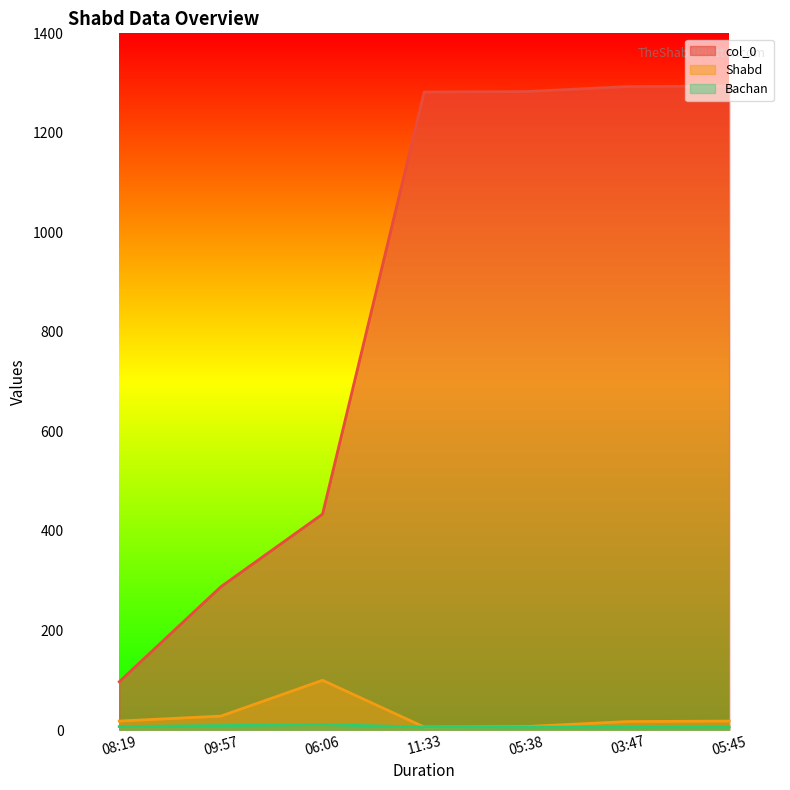

What is the difference between the second highest and second lowest values in the Shabd series?

21